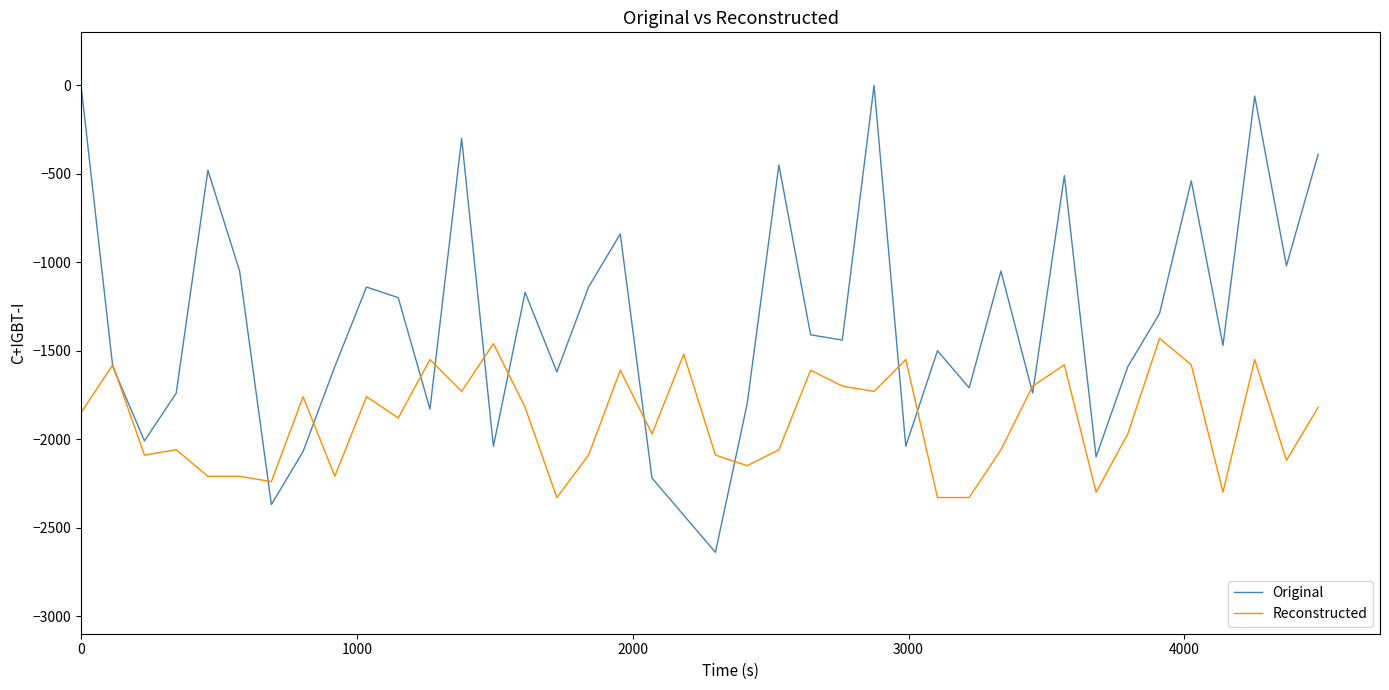

True or false: Reconstructed has more than 0 points higher than both neighbors.

True